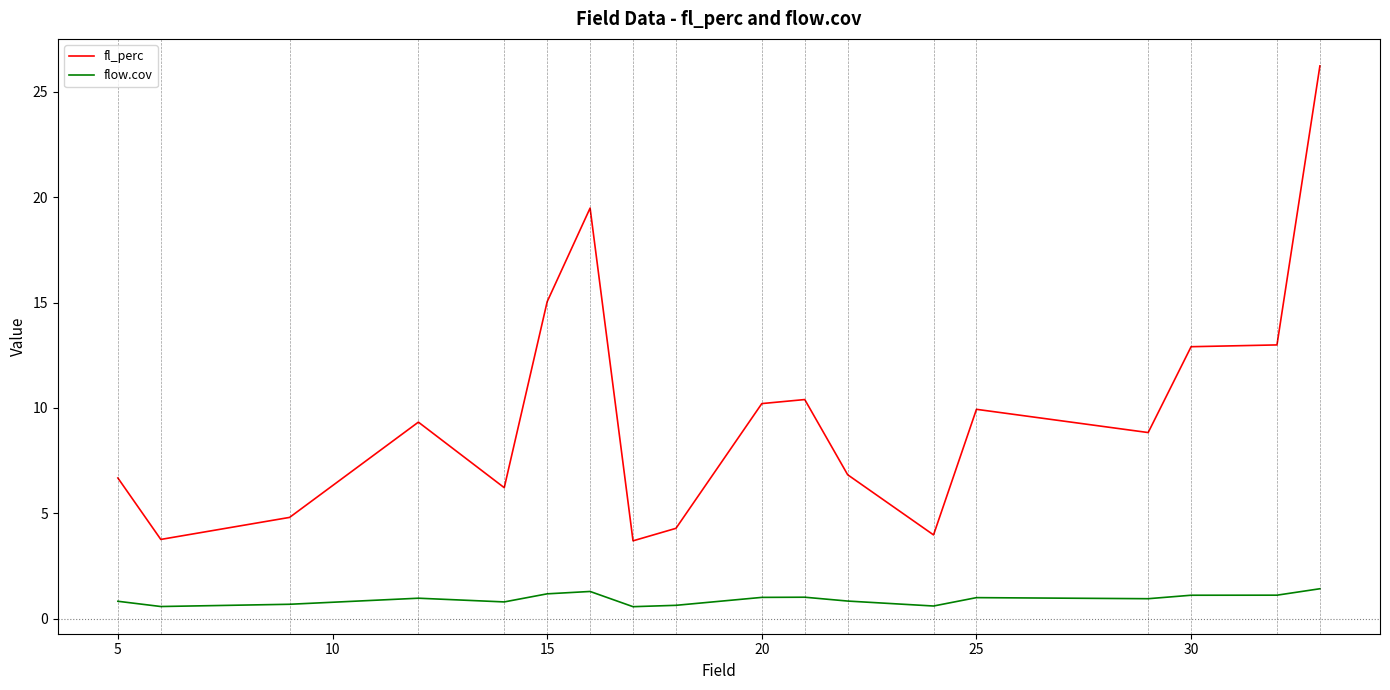

True or false: flow.cov and fl_perc cross at least once.

False